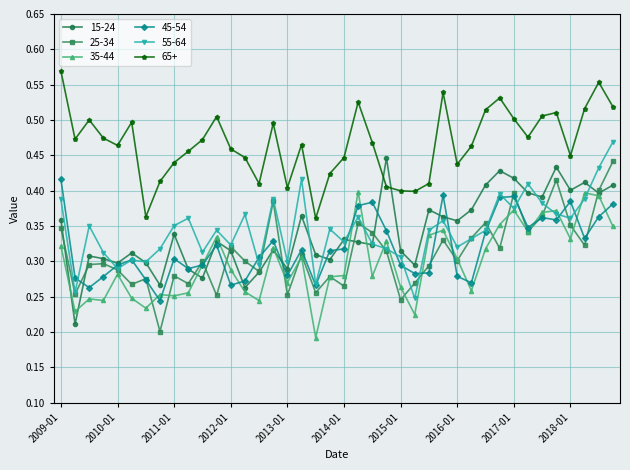

Count the 55-64 values in the range 0 to 1.

40